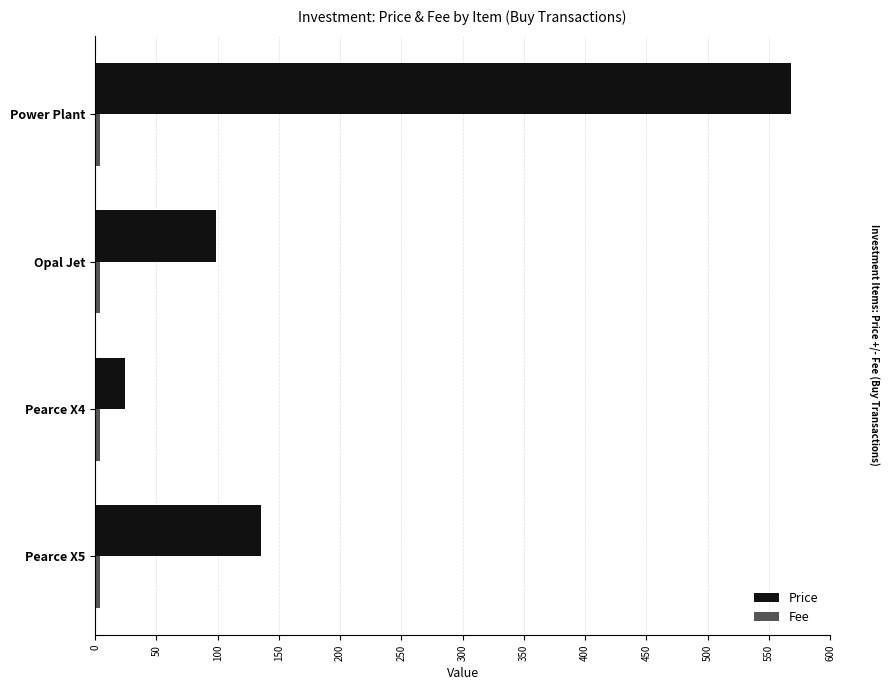

The value of Price at Power Plant is 568.1. True or false?

True